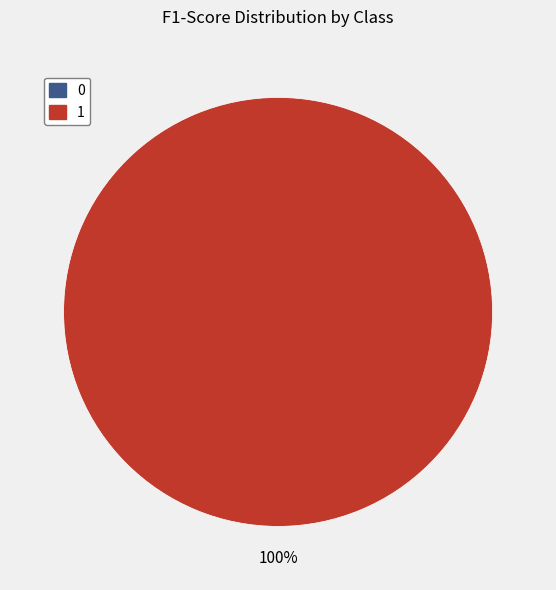

What percentage do 0 and 1 together represent?

100.0%